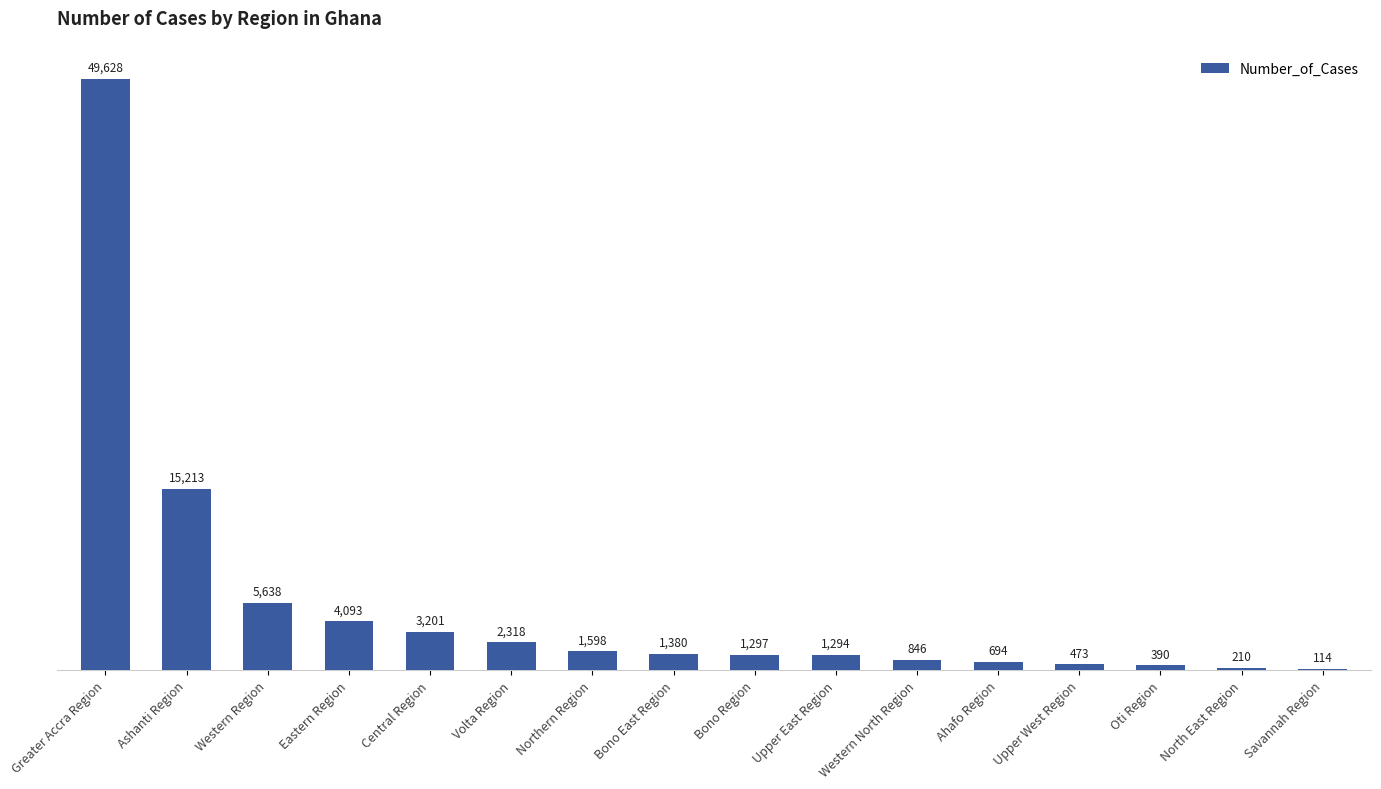

What is the sum of the values at Upper East Region and Oti Region?

1684